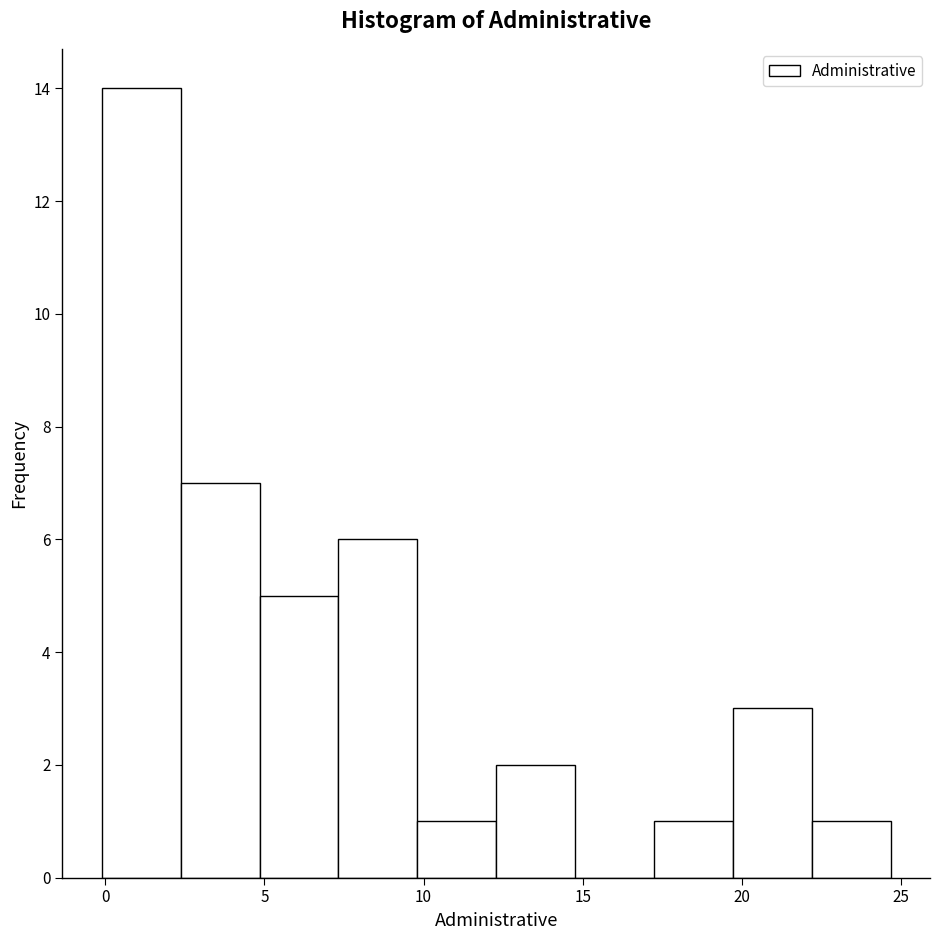

How tall is the bar that spans 7.5 to 10.0 on the x-axis? Neither the bar edges nor the heights are printed on the chart, so give them approximately, as read against the axes.

6